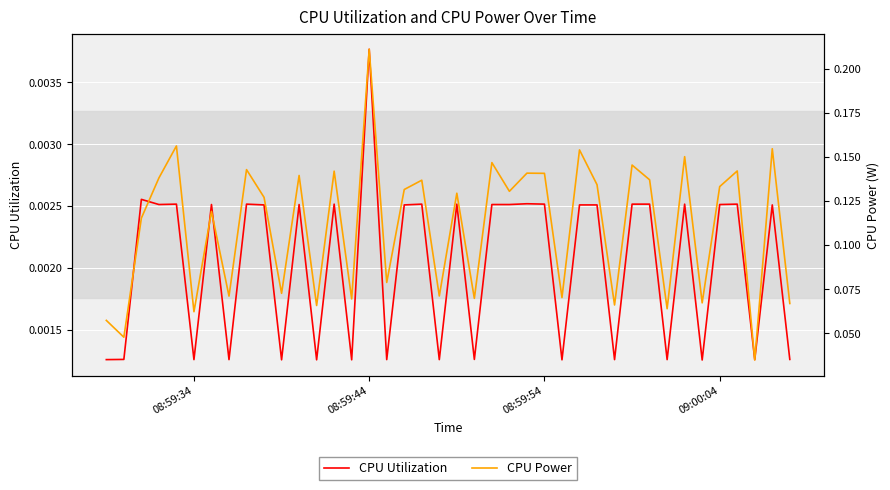

Which series has the largest range (max minus min)?

CPU Power